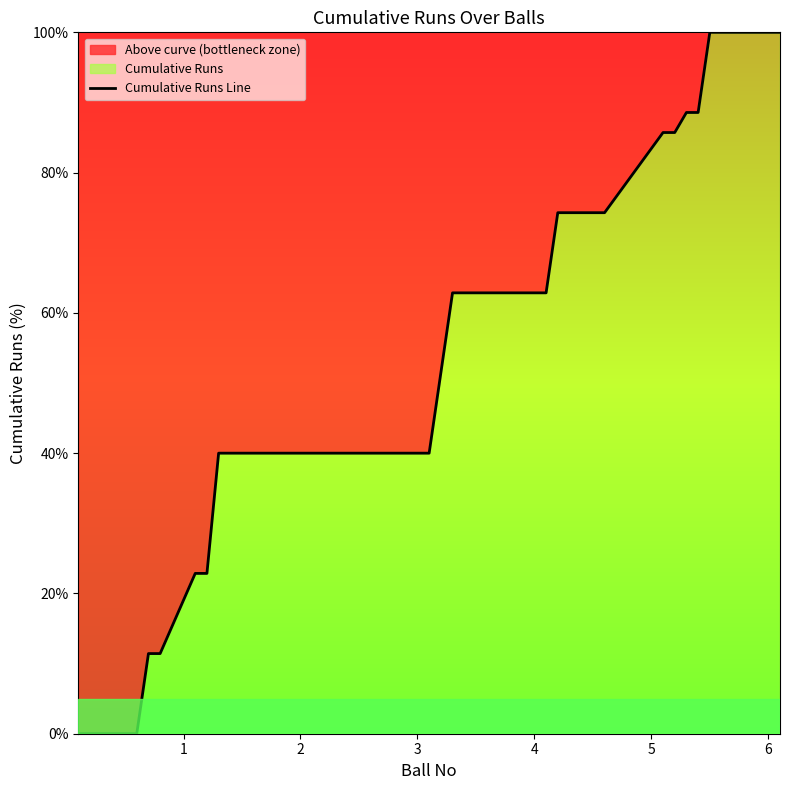

What is the difference between the maximum and minimum values?

100.0